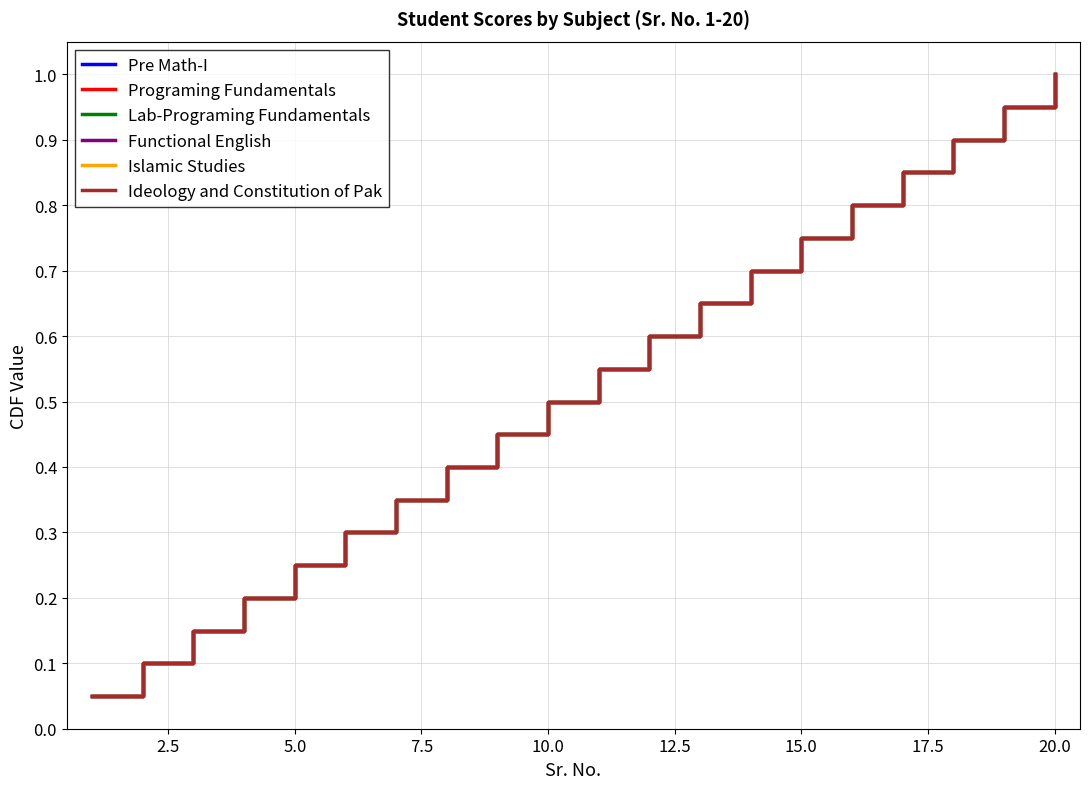

Does the chart have visible grid lines?

Yes